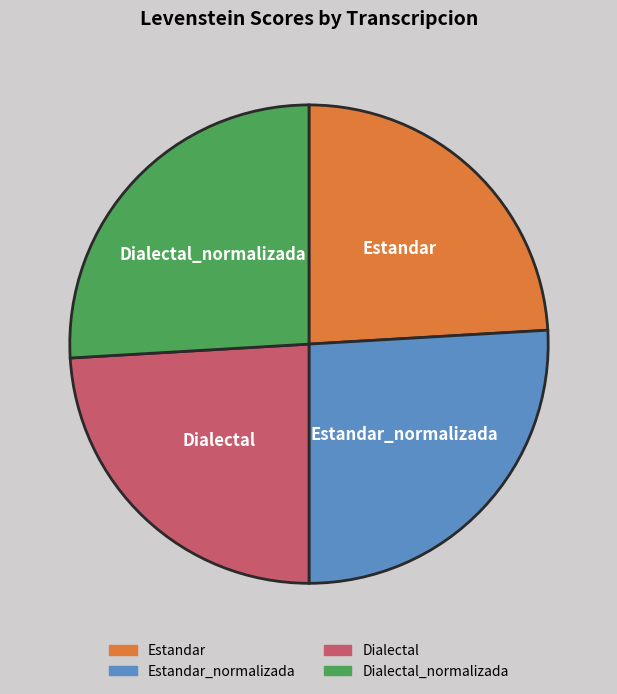

Is there a majority slice in this chart?

No